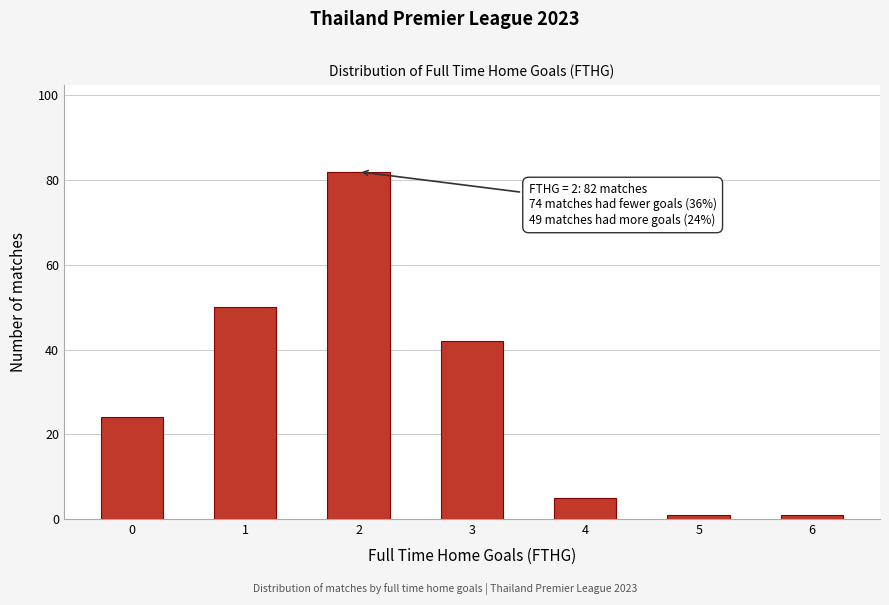

Reading left to right, list all the values displayed in this chart.

0=24	1=50	2=82	3=42	4=5	5=1	6=1